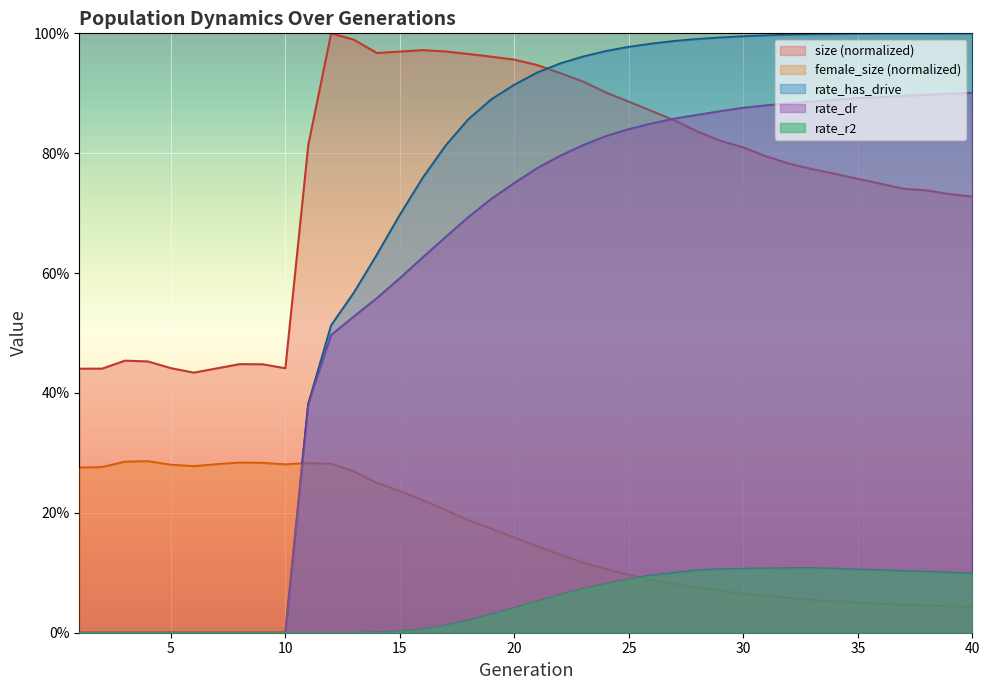

What is the spread (max minus min) of values at 38?

1.0